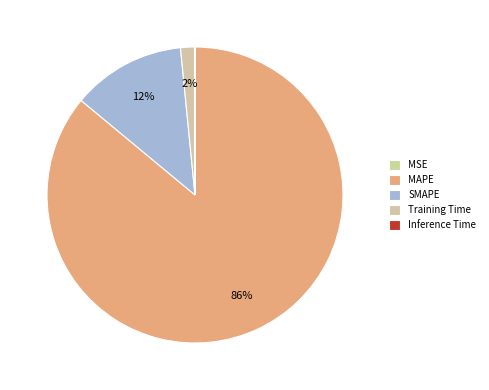

Count the number of slices in the pie.

5